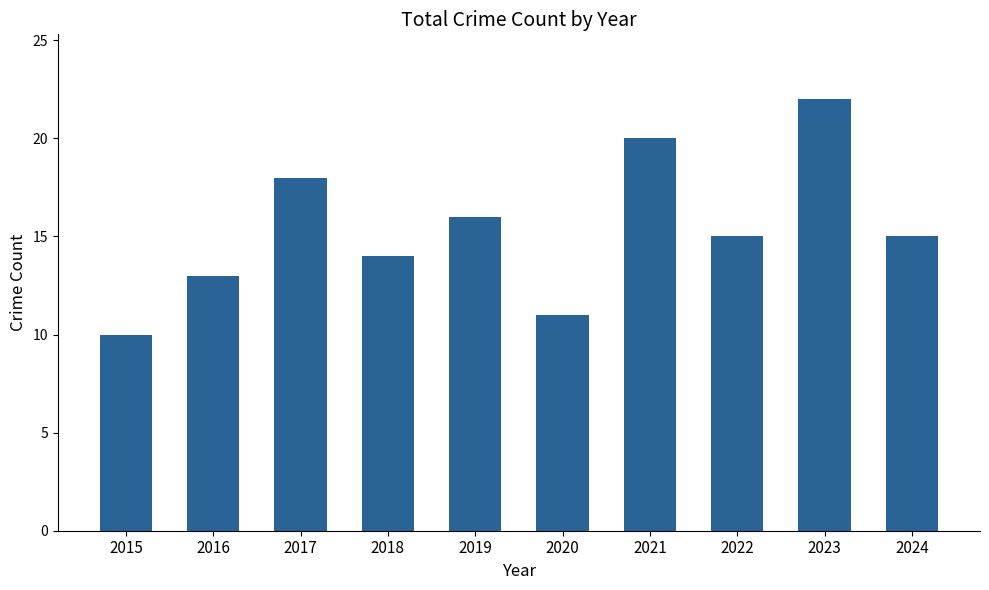

What is the smallest value displayed?

10